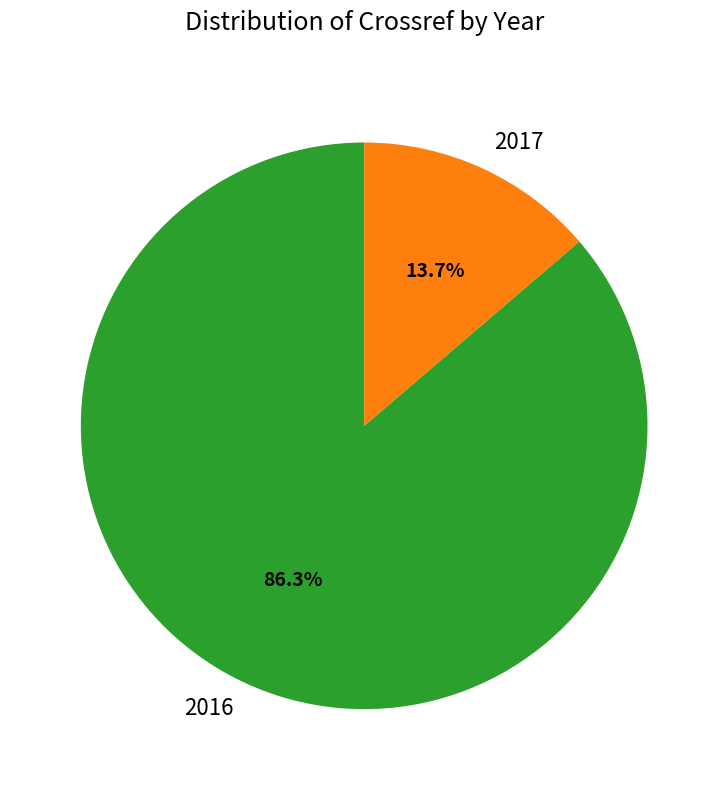

Count the number of slices in the pie.

2